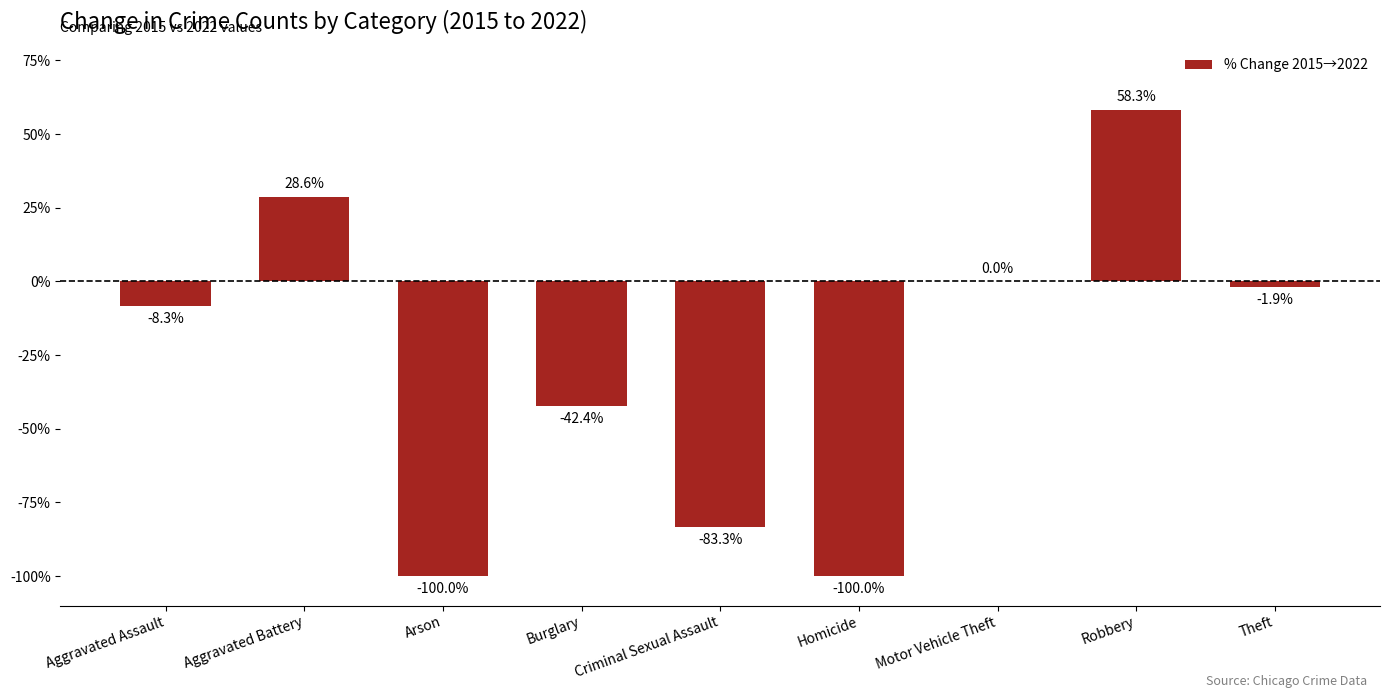

What is the maximum value shown in the chart?

58.3